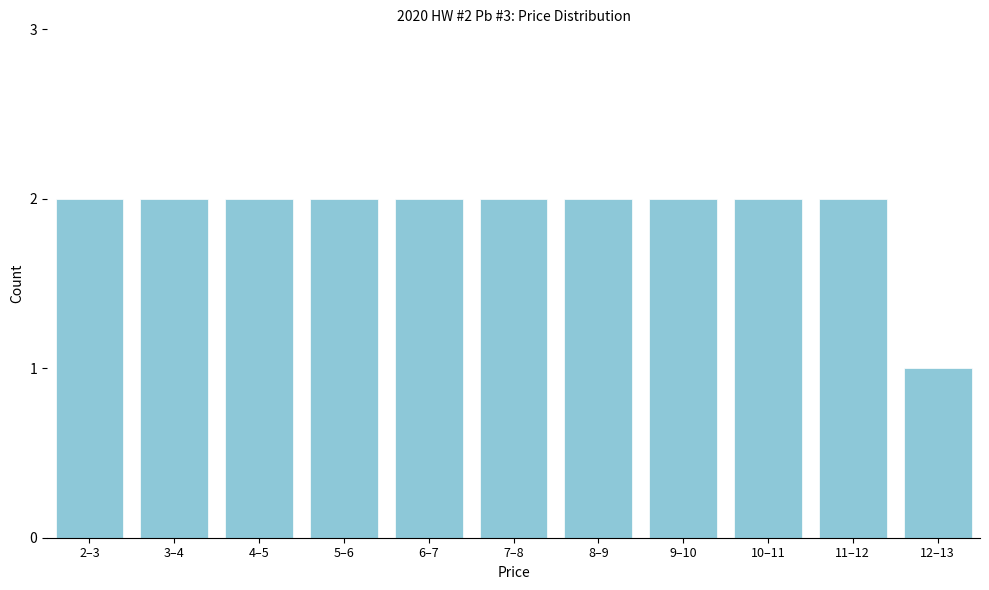

Reading left to right, transcribe all the data shown in this chart.

2–3=2	3–4=2	4–5=2	5–6=2	6–7=2	7–8=2	8–9=2	9–10=2	10–11=2	11–12=2	12–13=1